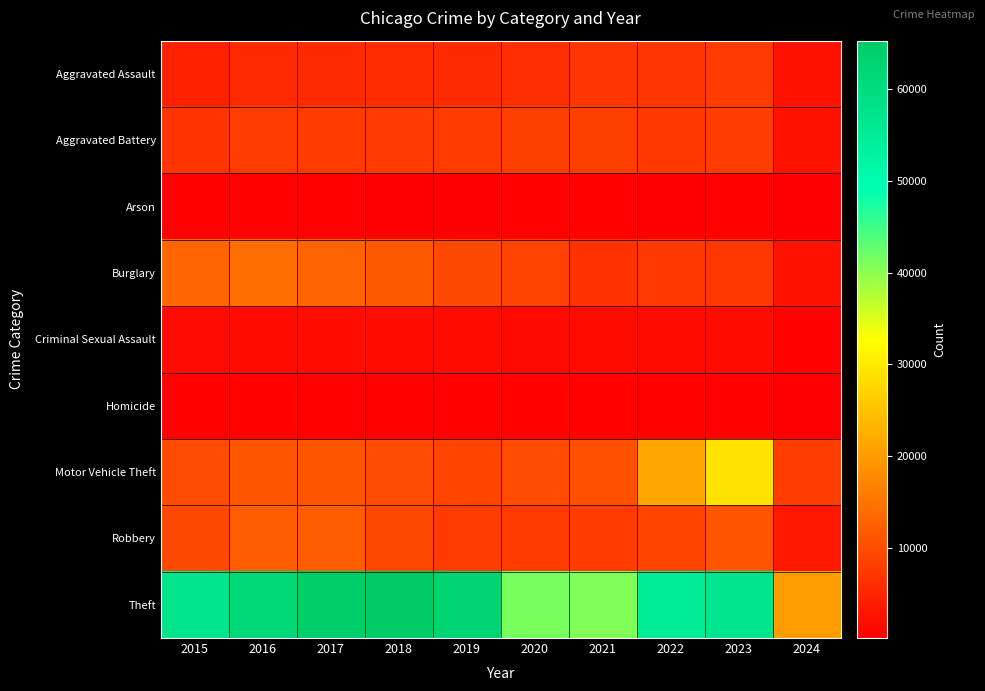

At how many categories does at least one series exceed 62020?

3